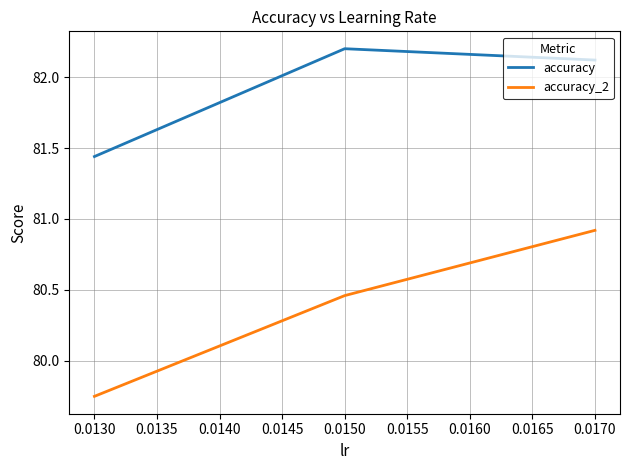

What are all the series names shown in the legend?

accuracy, accuracy_2